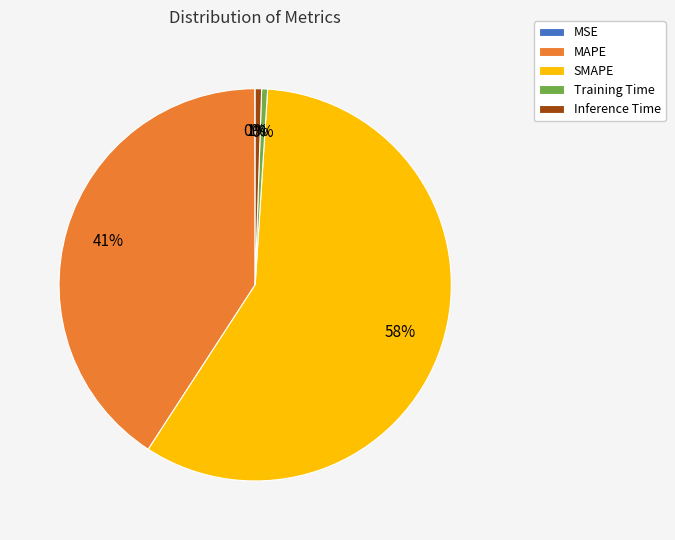

To the nearest percent, what is the difference between the largest and smallest slice percentages?

58%